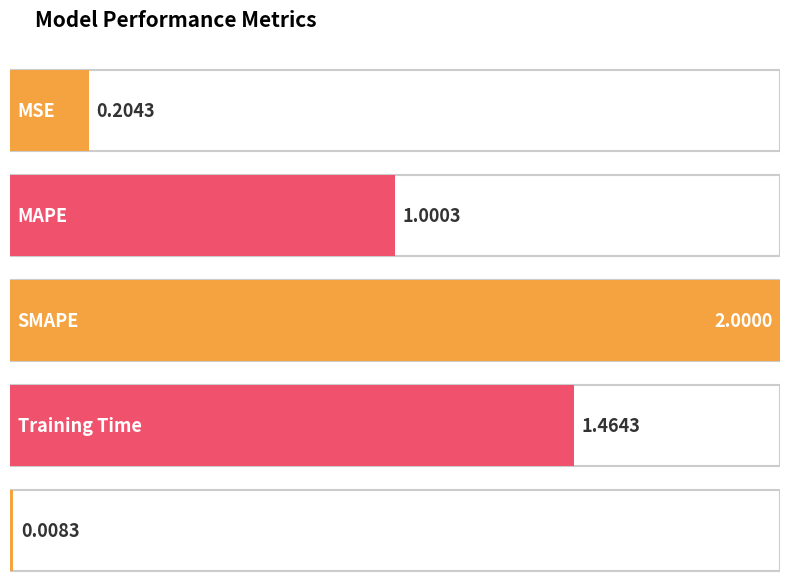

Rank the categories by value from lowest to highest.

Inference Time, MSE, MAPE, Training Time, SMAPE